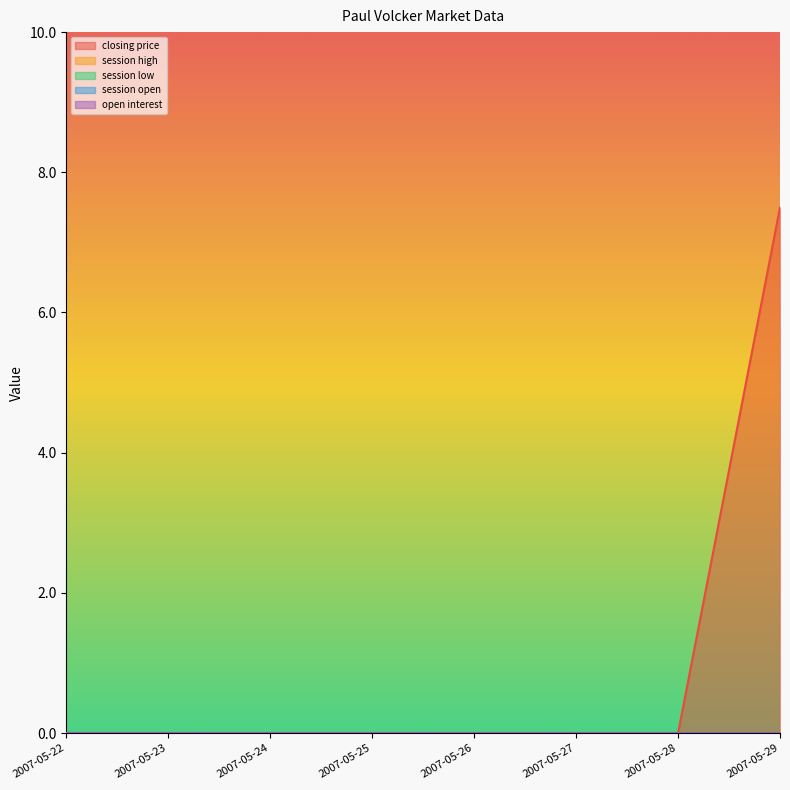

True or false: open interest has a value of 0.0 at 2007-05-28.

True